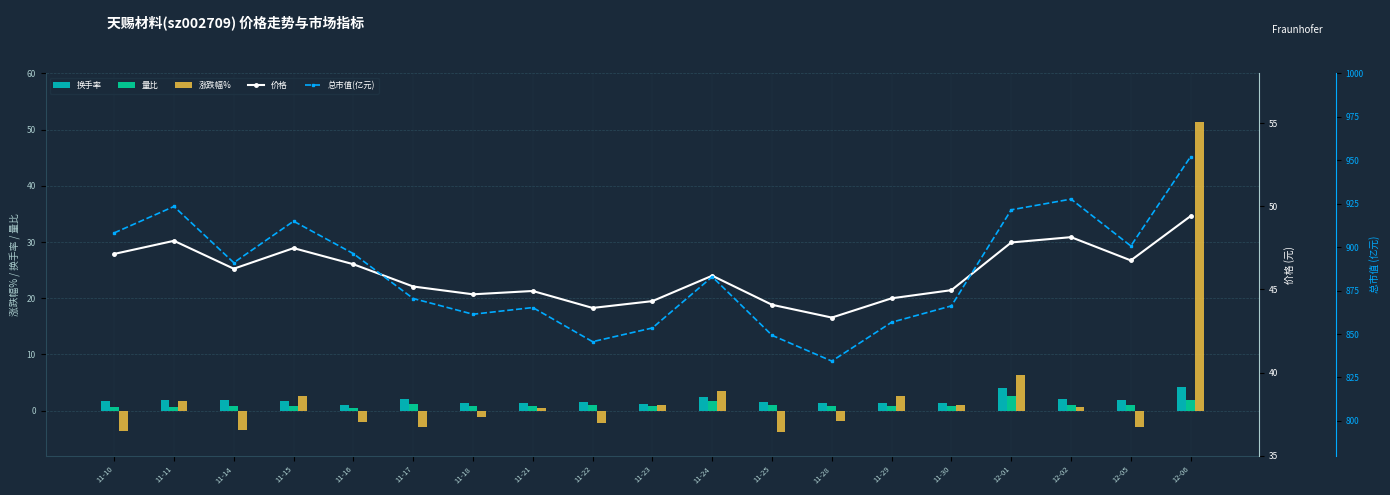

Does the chart contain any negative values?

Yes